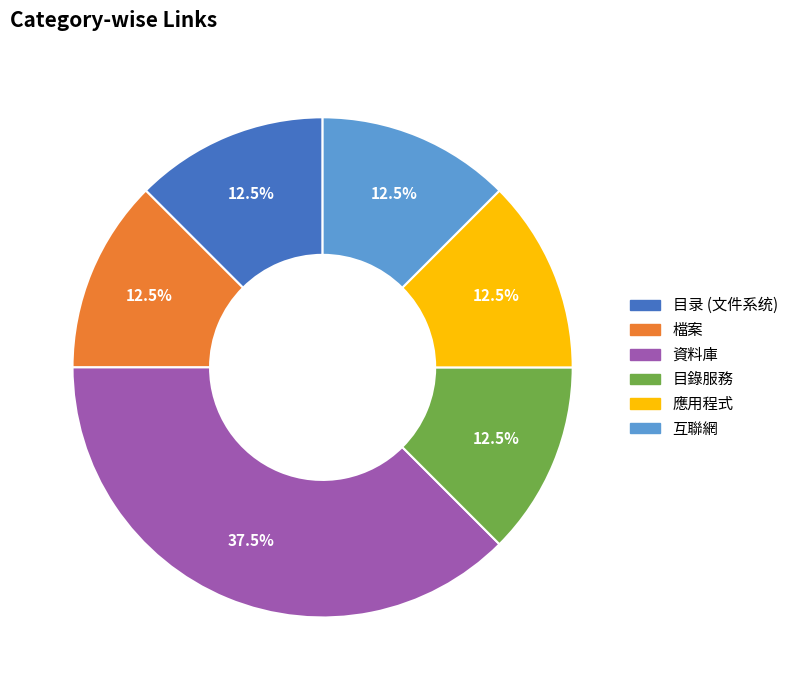

Combined, do 應用程式 and 目錄服務 account for over 50%?

No